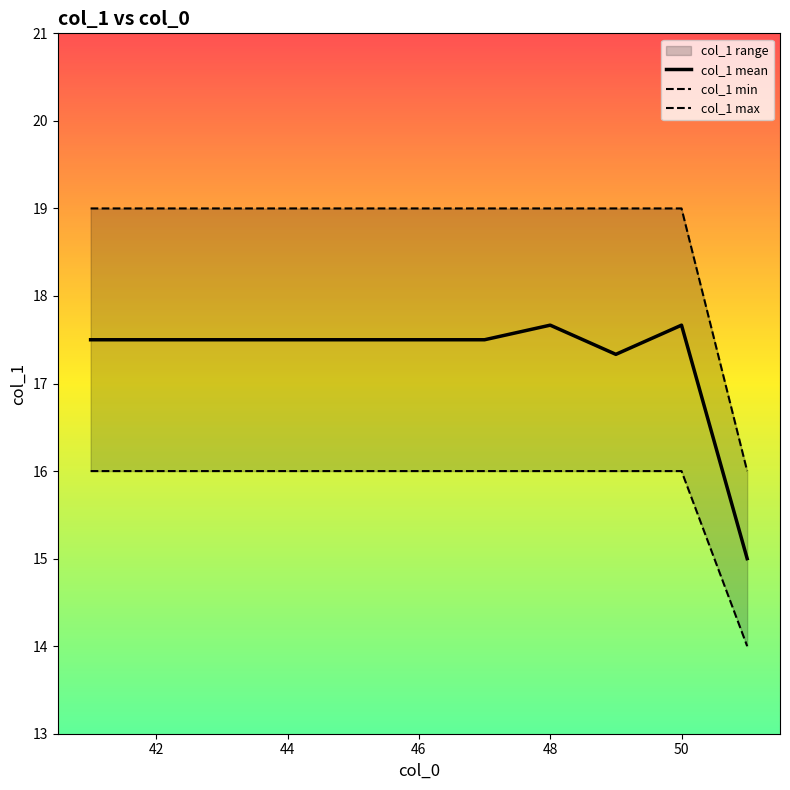

The col_1 mean series shows 17.7 at 48. True or false?

True